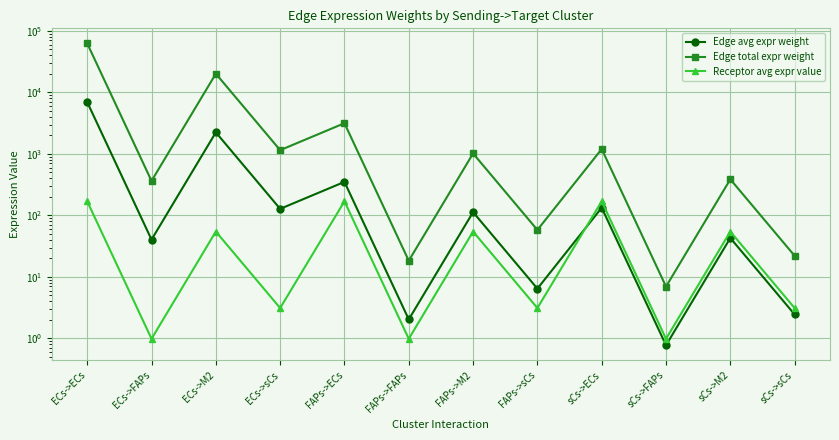

List the labels in order of Receptor avg expr value value, largest first.

ECs->ECs, FAPs->ECs, sCs->ECs, ECs->M2, FAPs->M2, sCs->M2, ECs->sCs, FAPs->sCs, sCs->sCs, ECs->FAPs, FAPs->FAPs, sCs->FAPs